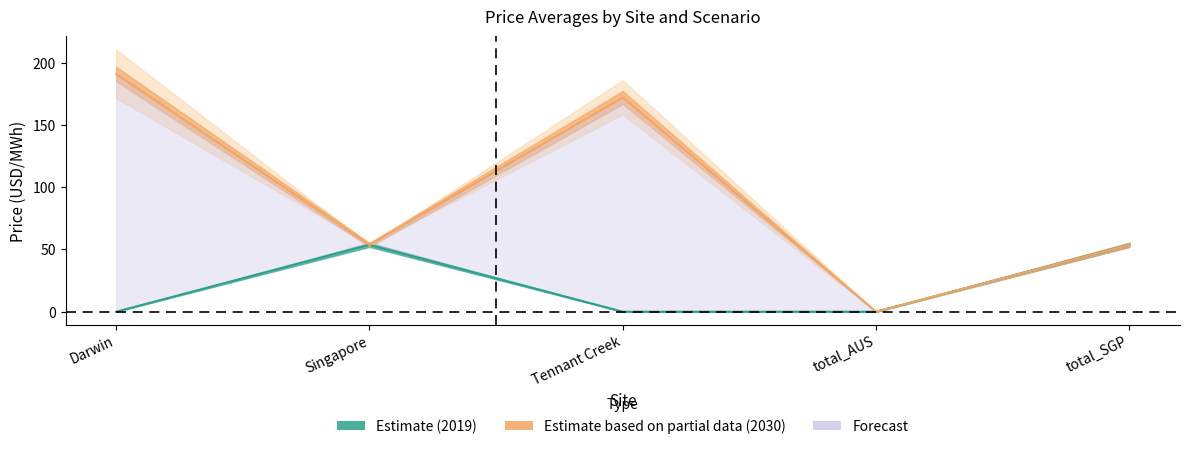

True or false: price-avg-dry (SIN) 2019 and price-avg-dry (SIN) 2030 cross at least once.

False